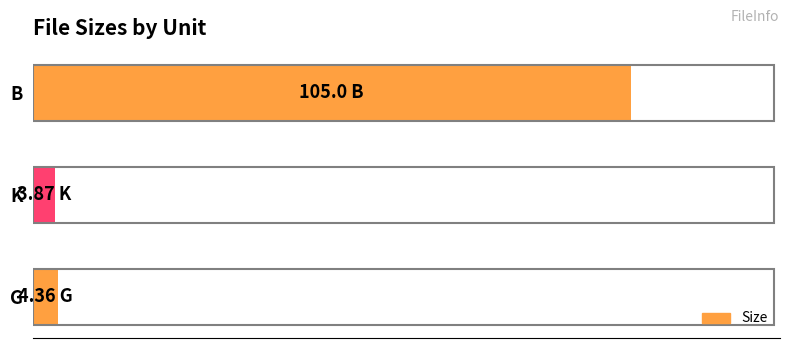

Are the bars horizontal?

Yes